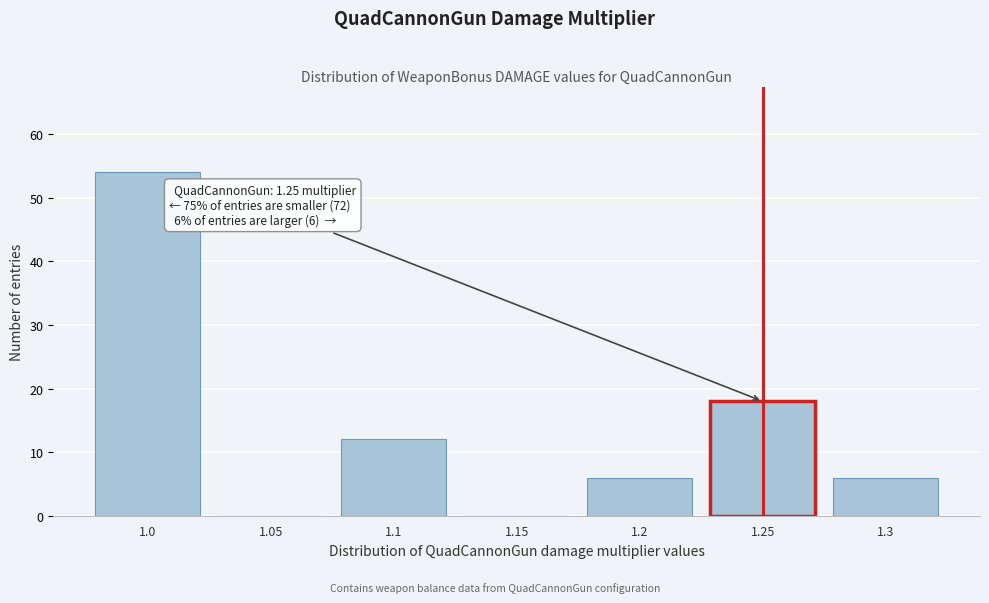

Reading right to left, list all the values displayed in this chart.

1.3=6	1.25=18	1.2=6	1.15=0	1.1=12	1.05=0	1.0=54